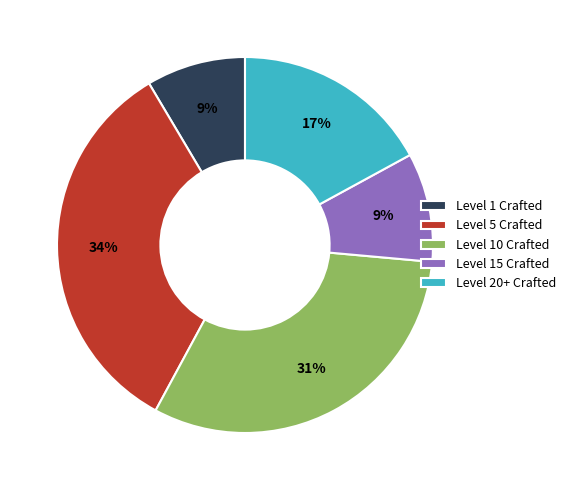

To the nearest percent, what percentage of the pie is Level 1 Crafted?

9%